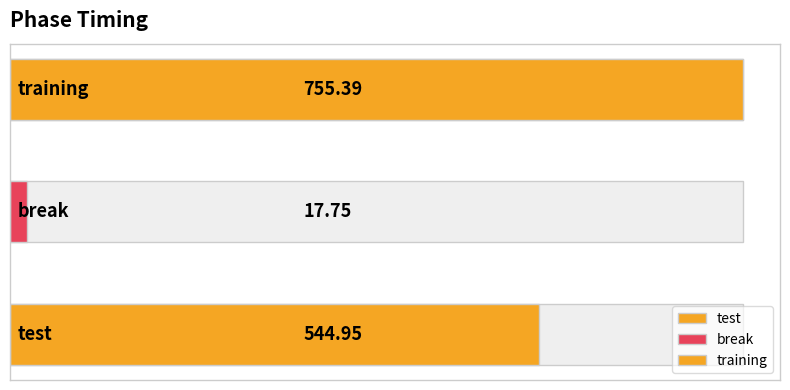

What is the difference between the maximum and minimum values?

737.6